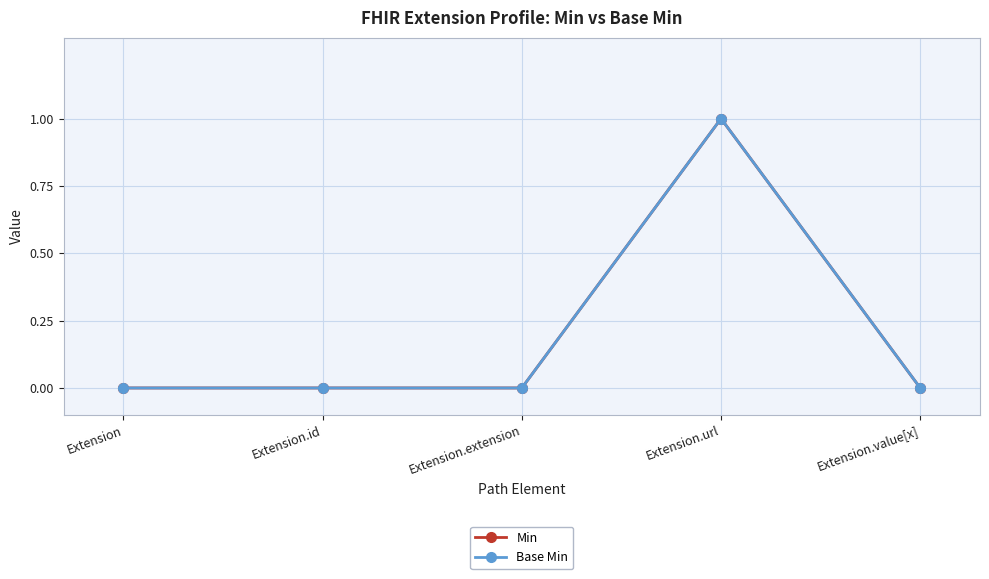

Between Extension.id and Extension.value[x], which series saw the biggest shift?

Min